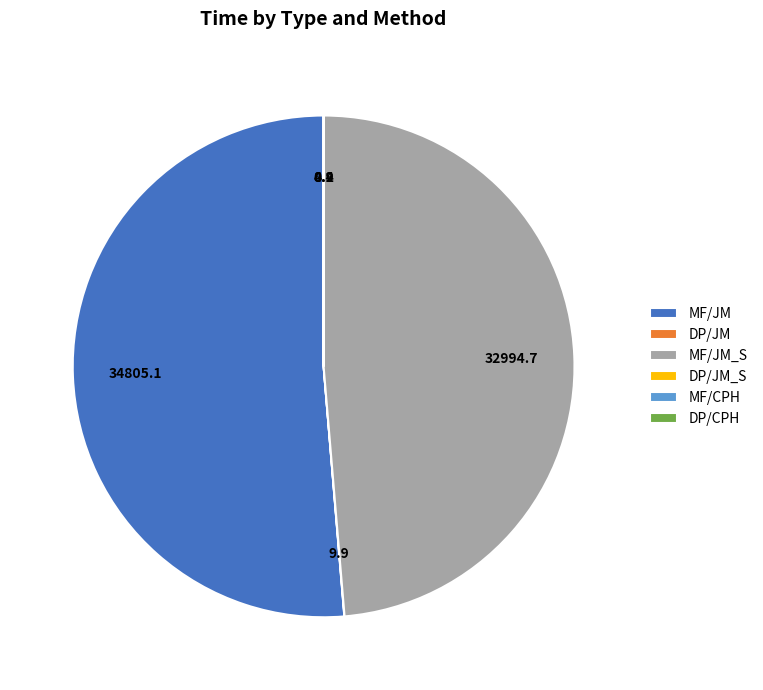

Do MF/JM_S and MF/JM together represent more than half of the pie?

Yes